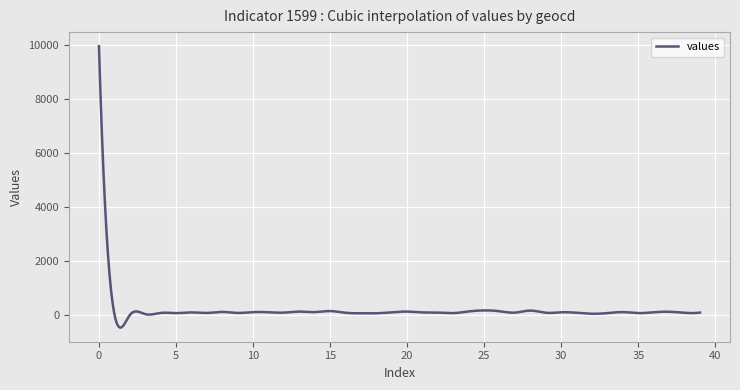

Is this an area chart (filled region under the line)?

No